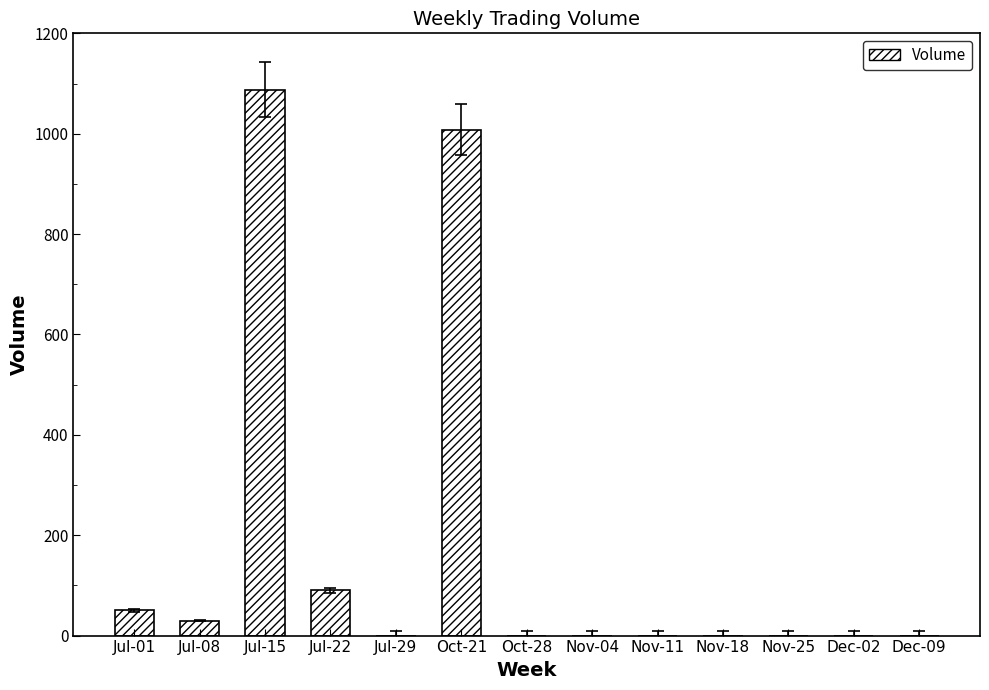

What is the average value?

174